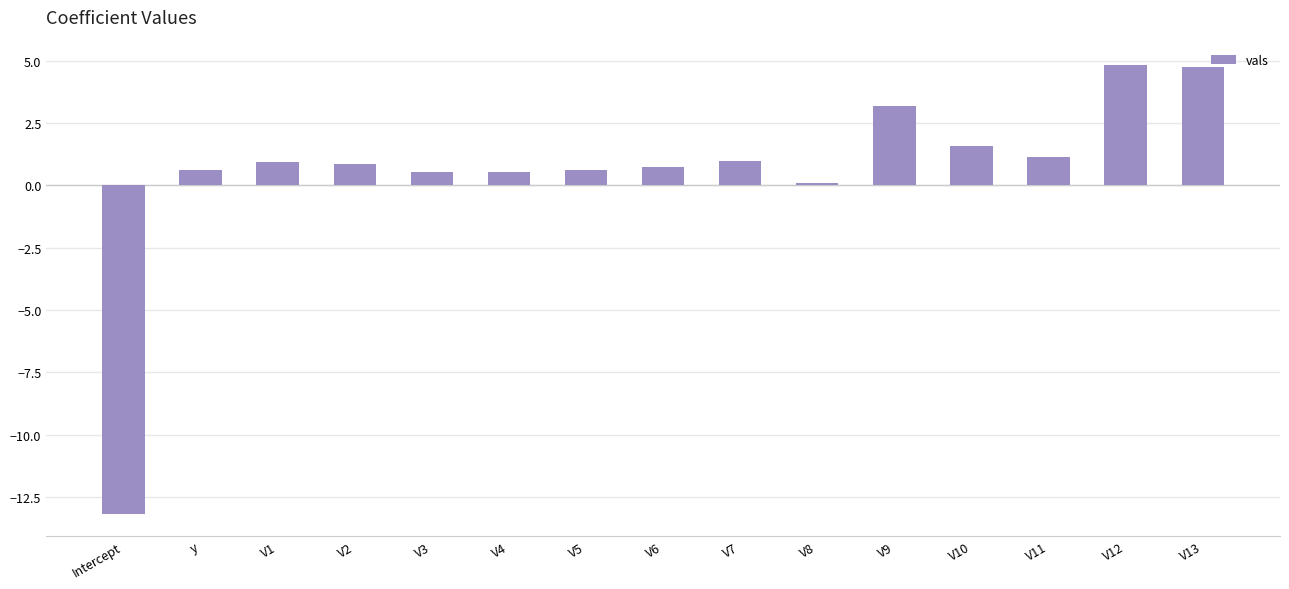

Does the chart contain stacked bars?

No